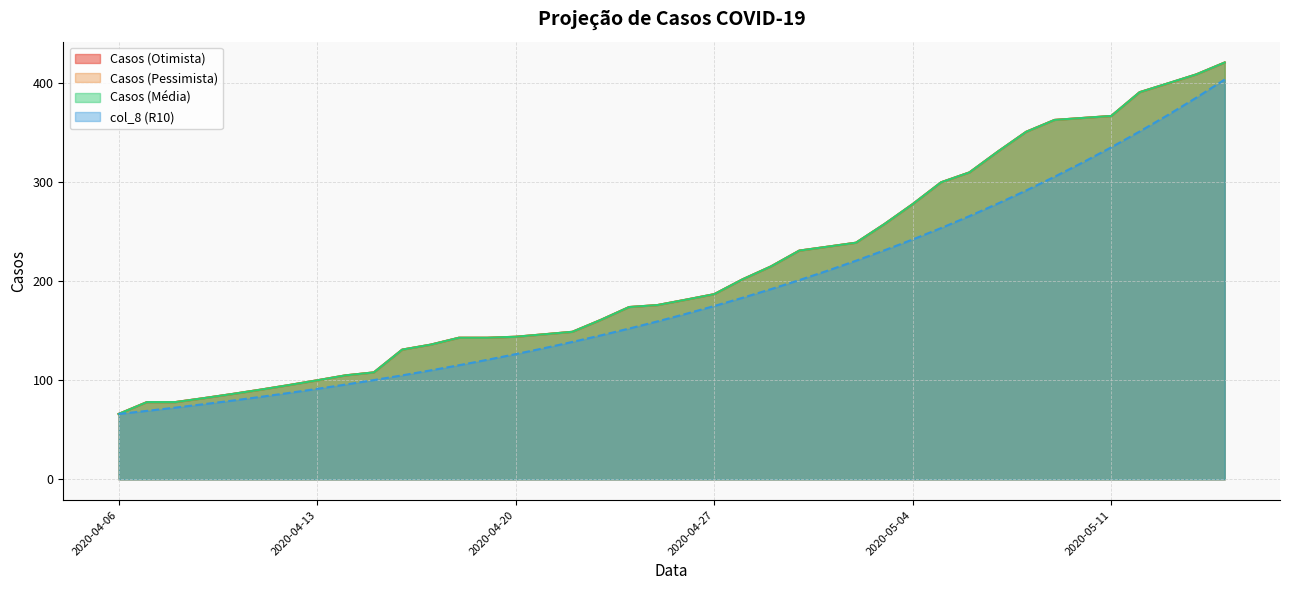

Which category has the highest value in the Casos (Otimista) series?

2020-05-15